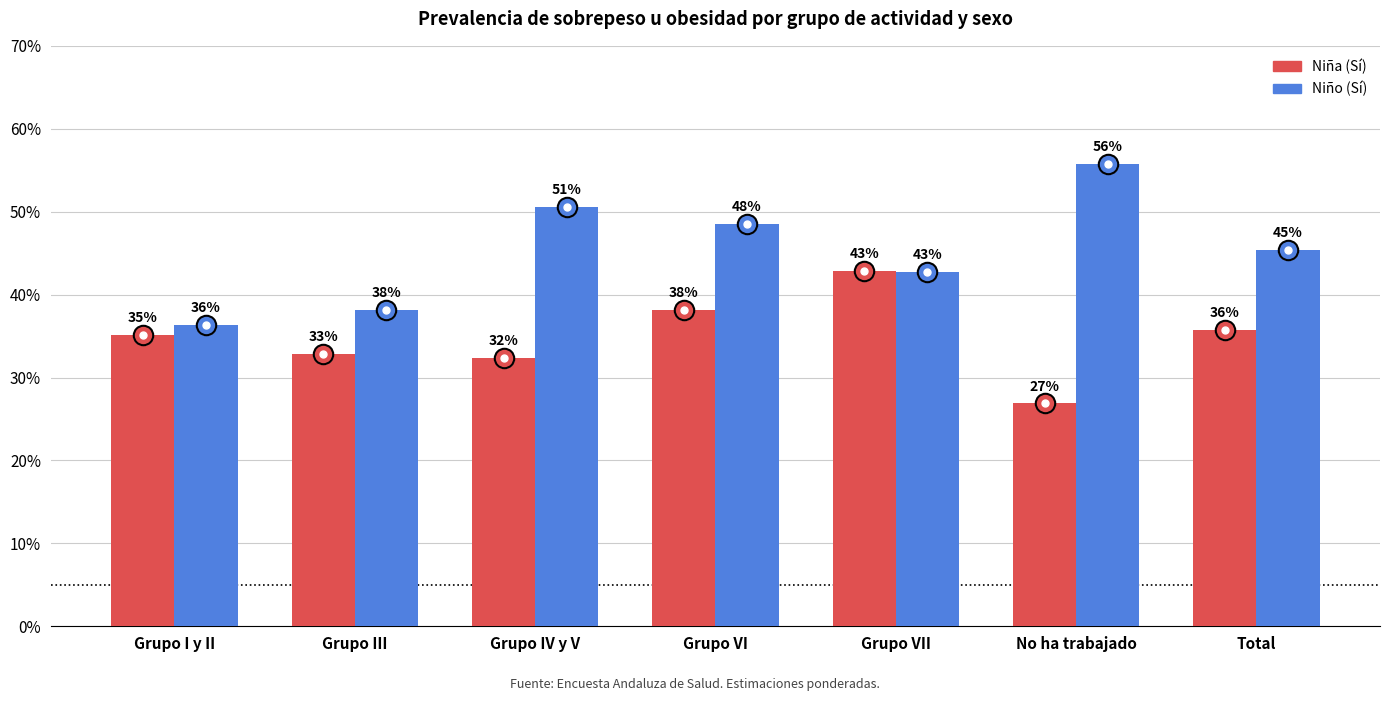

Which series has the largest total across all categories?

Niño (Sí)